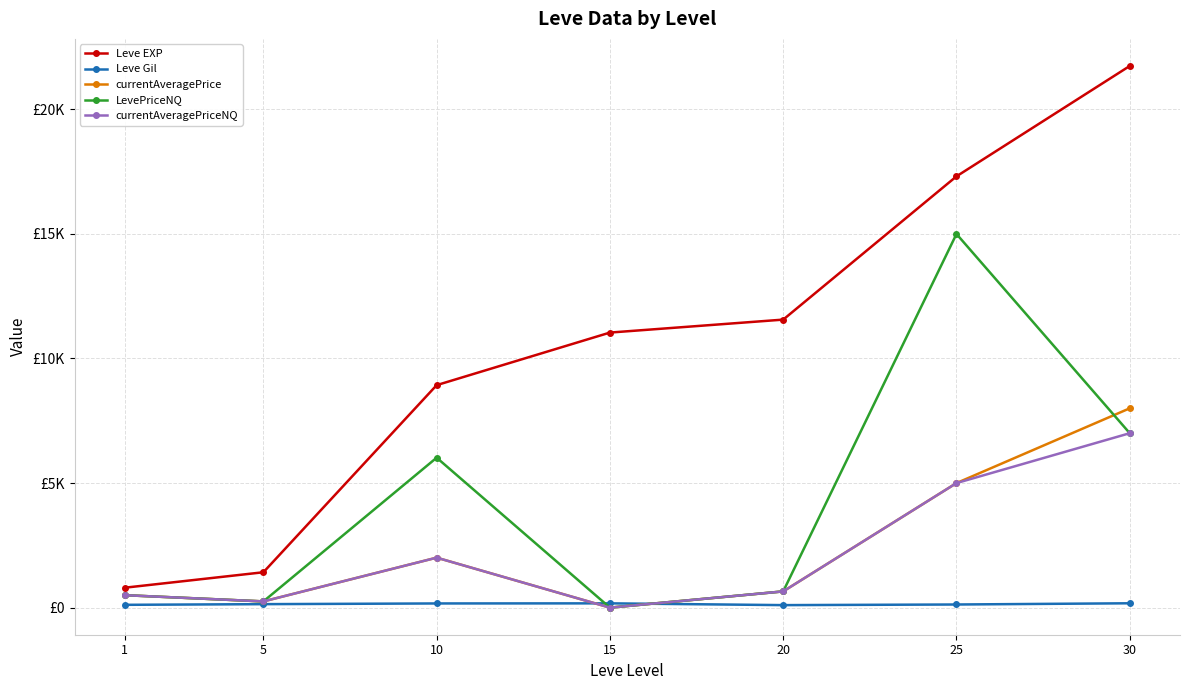

What are all the series names shown in the legend?

Leve EXP, Leve Gil, currentAveragePrice, LevePriceNQ, currentAveragePriceNQ